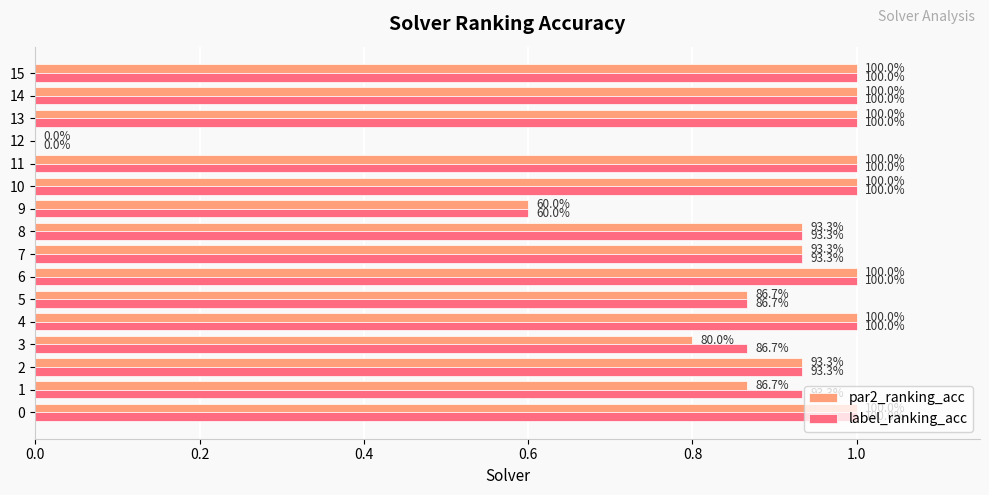

What are all the series names shown in the legend?

par2_ranking_acc, label_ranking_acc